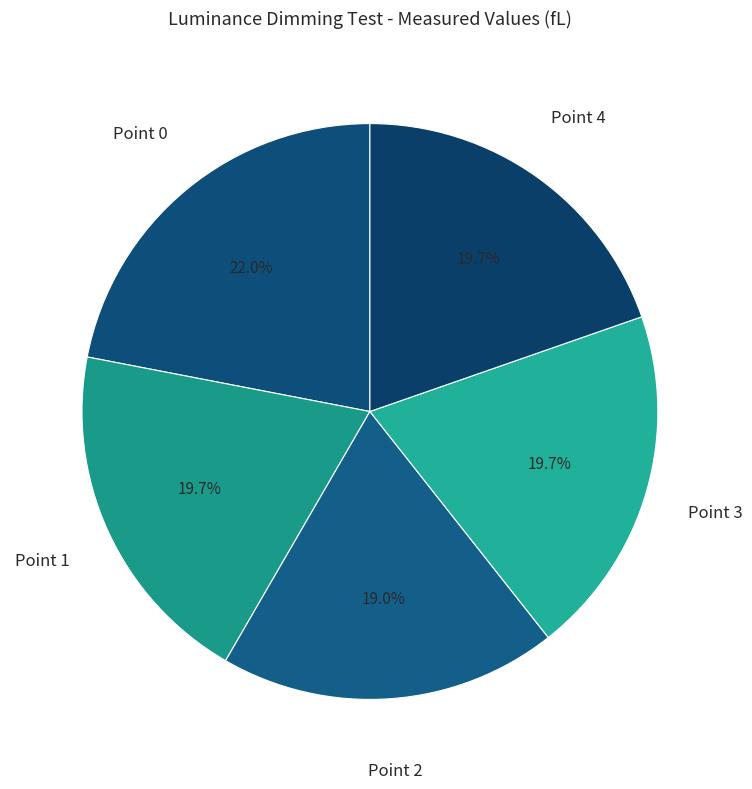

Between Point 2 and Point 3, which is larger?

Point 3